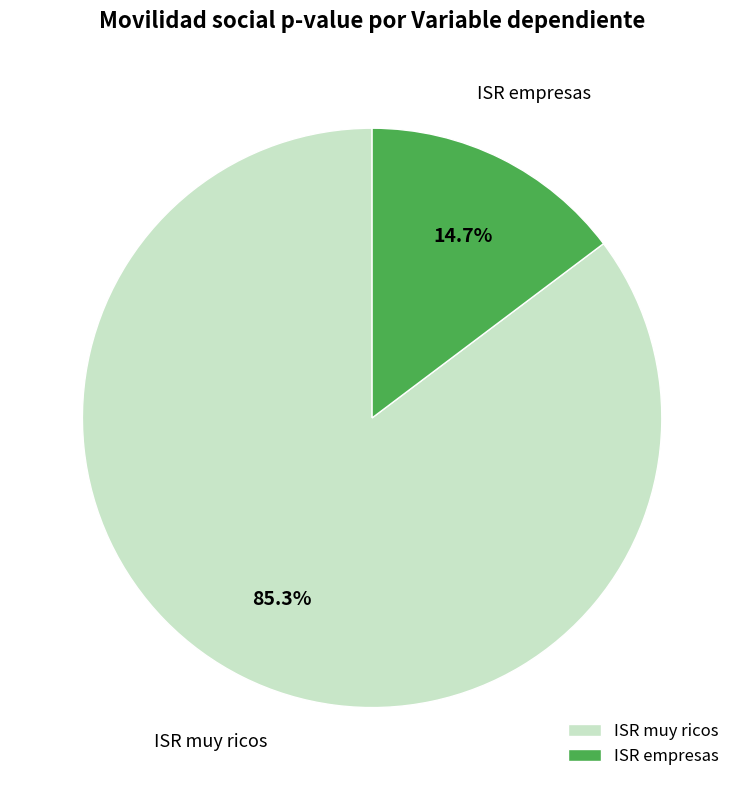

How much of the chart is everything except ISR muy ricos?

14.7%